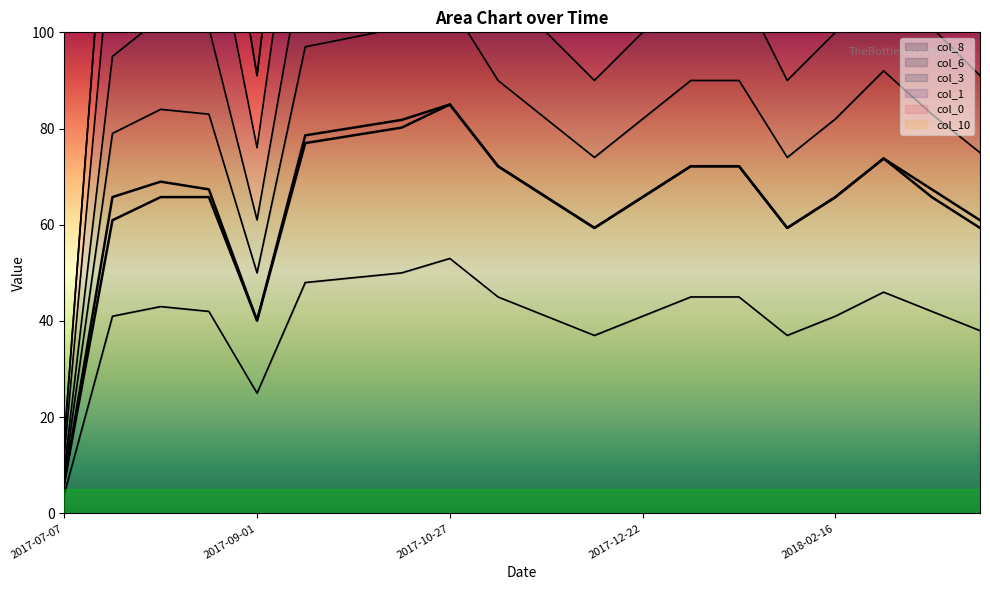

What is the maximum value shown in the chart?

85.0